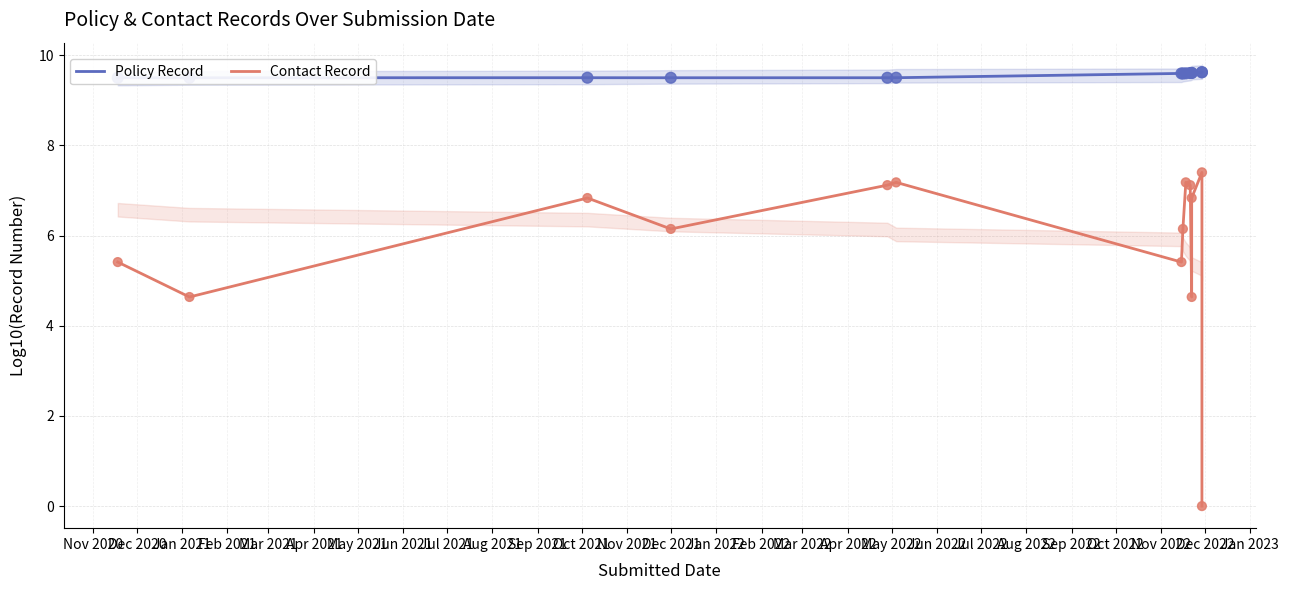

Which series has the largest Y range (max minus min)?

Contact Record